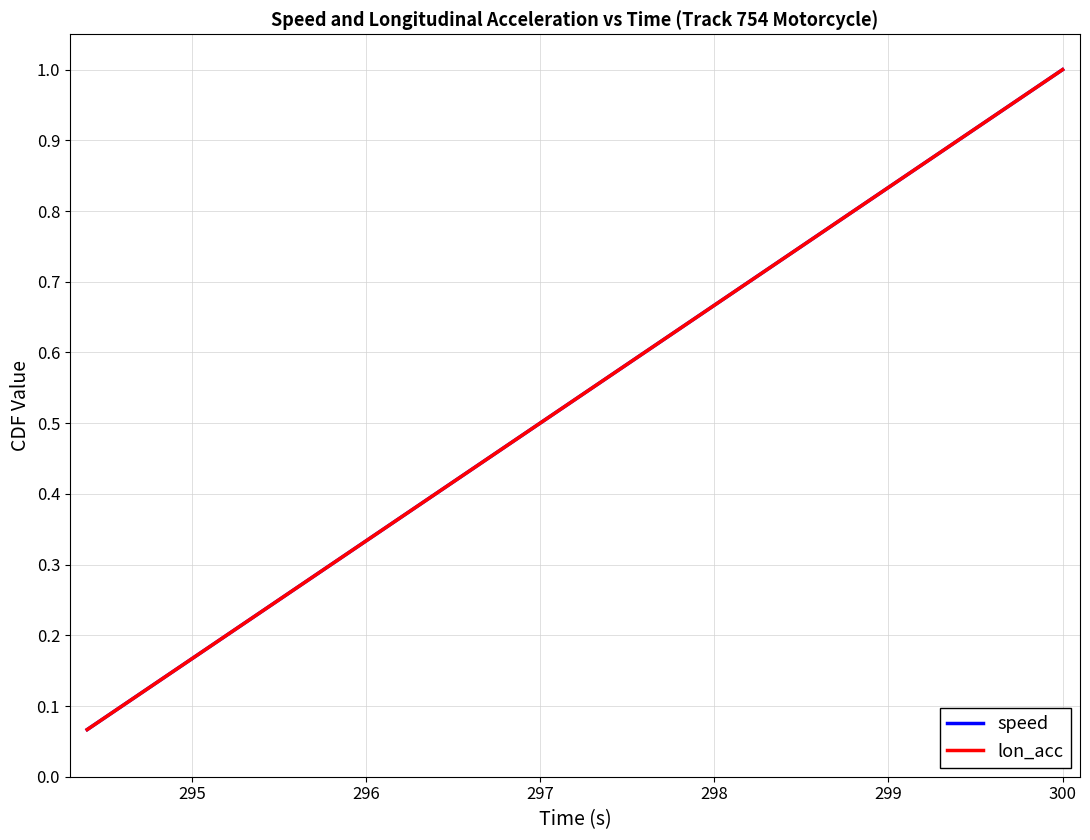

Does the chart have visible grid lines?

Yes